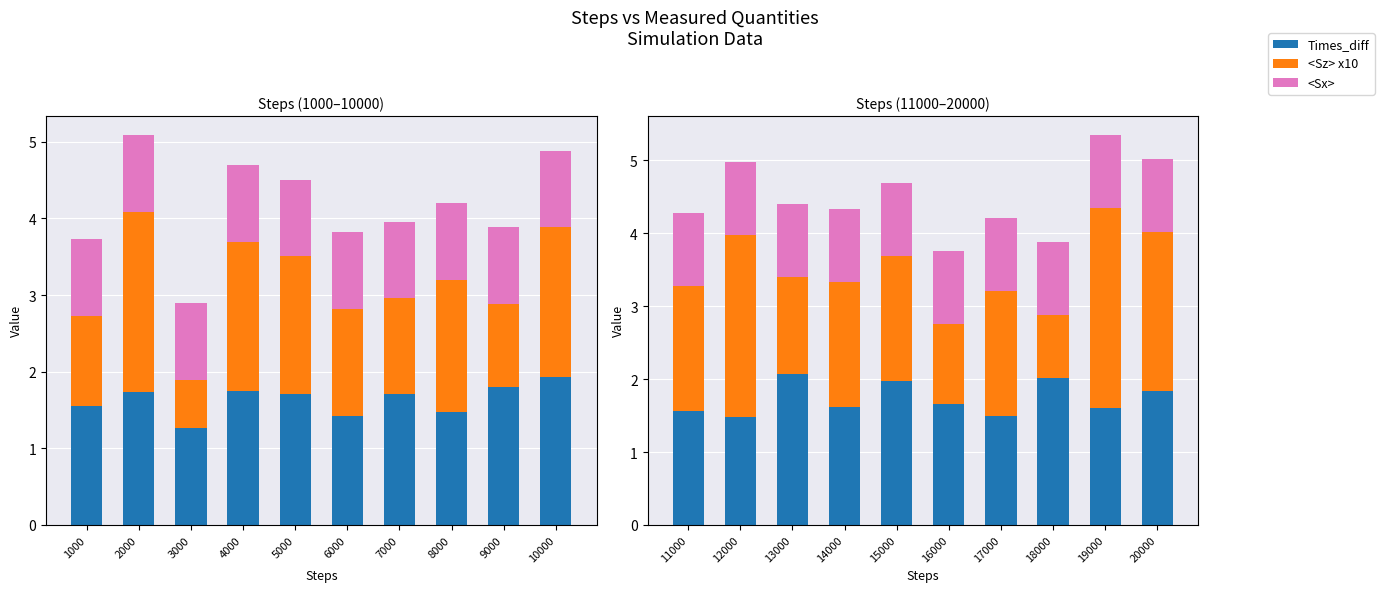

What is the average value of the <Sz> x10 series?

1.8